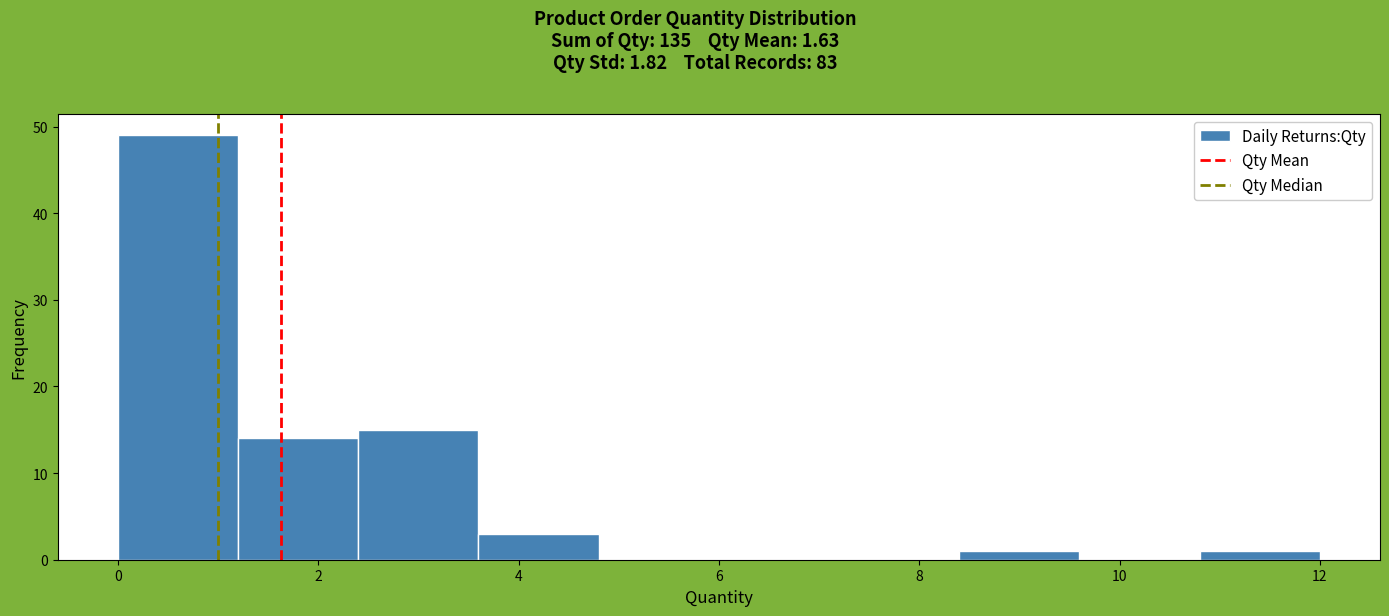

Reading left to right, transcribe this chart: for each bar, give the range it covers on the x-axis and its height. The values are not printed on the chart, so give them approximately, as read against the axis.

0.0 to 1.2: 49
1.2 to 2.4: 14
2.4 to 3.6: 15
3.6 to 4.8: 3
4.8 to 6.0: 0
6.0 to 7.2: 0
7.2 to 8.4: 0
8.4 to 9.6: 1
9.6 to 10.8: 0
10.8 to 12.0: 1